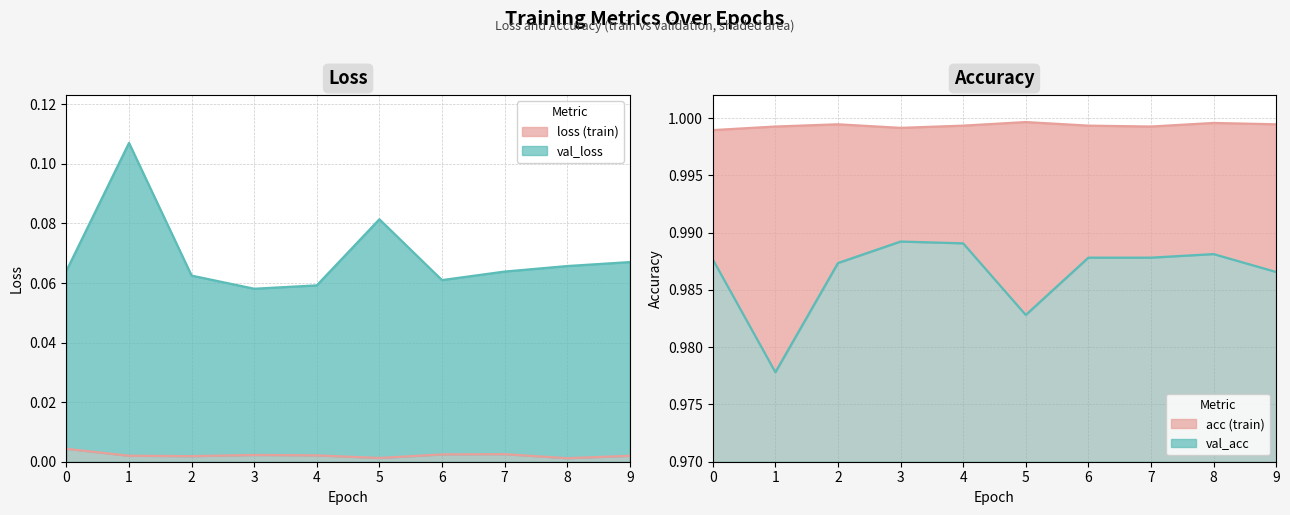

The value of loss at 5 is 0.0. True or false?

False